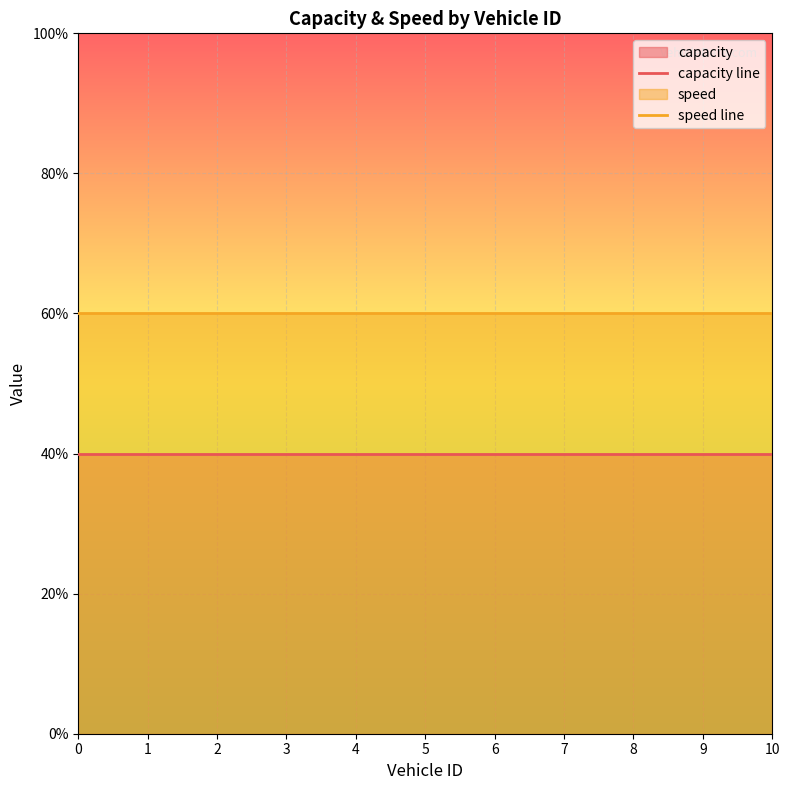

How many distinct data groups are displayed?

2